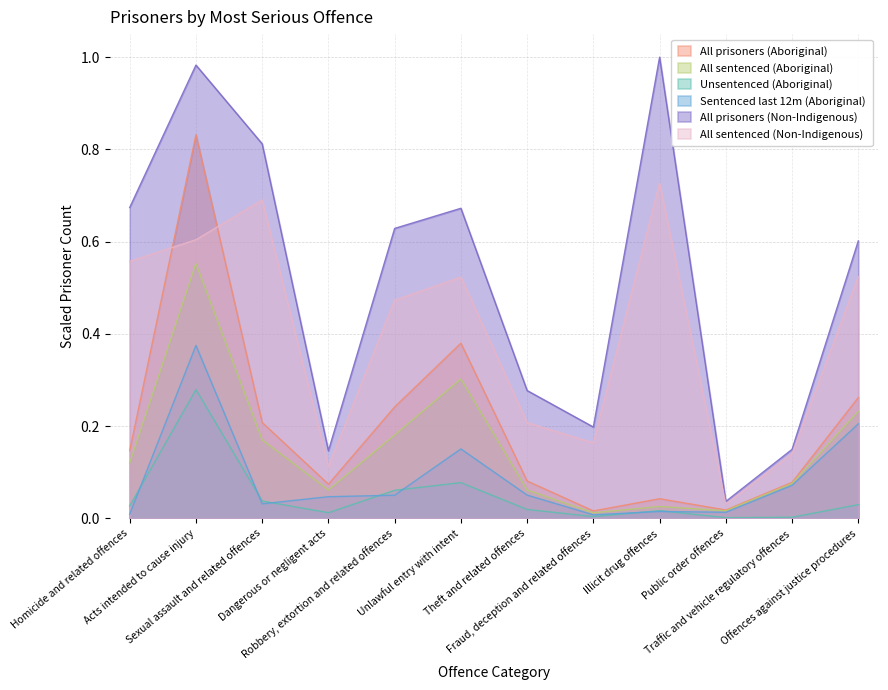

What is the maximum value shown in the chart?

1.0